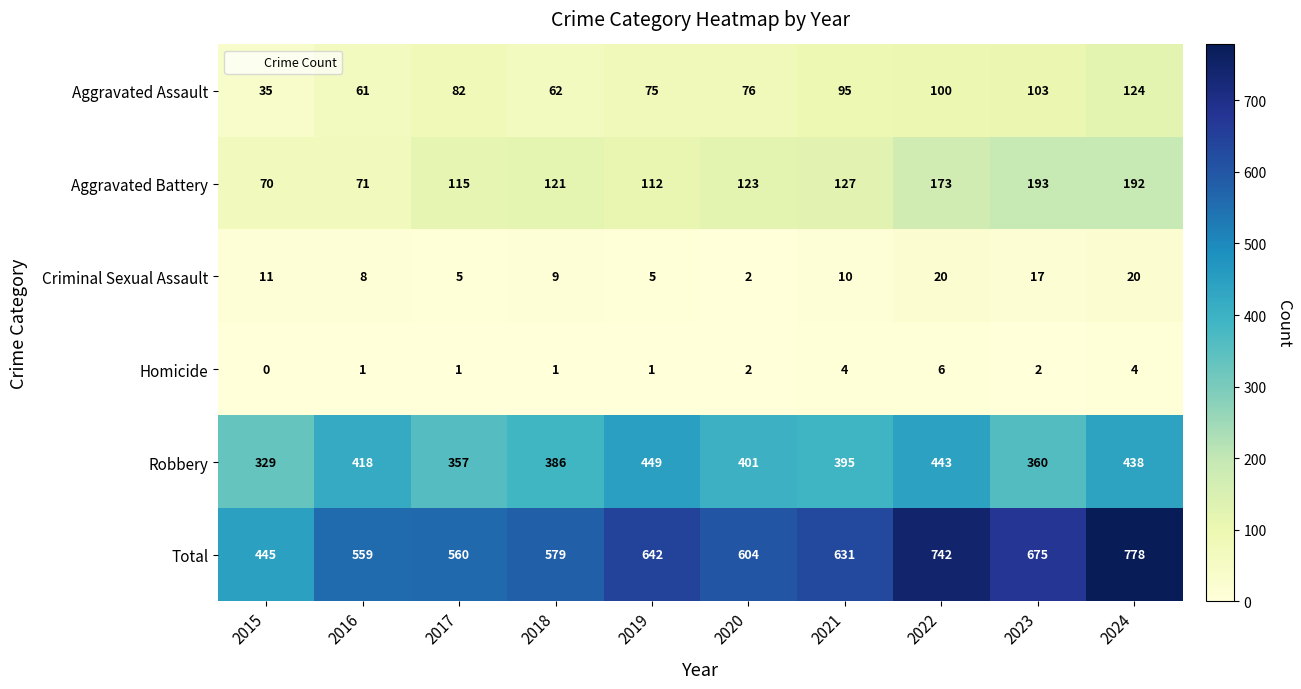

Rank the series at 2023 from lowest to highest value.

Homicide, Criminal Sexual Assault, Aggravated Assault, Aggravated Battery, Robbery, Total